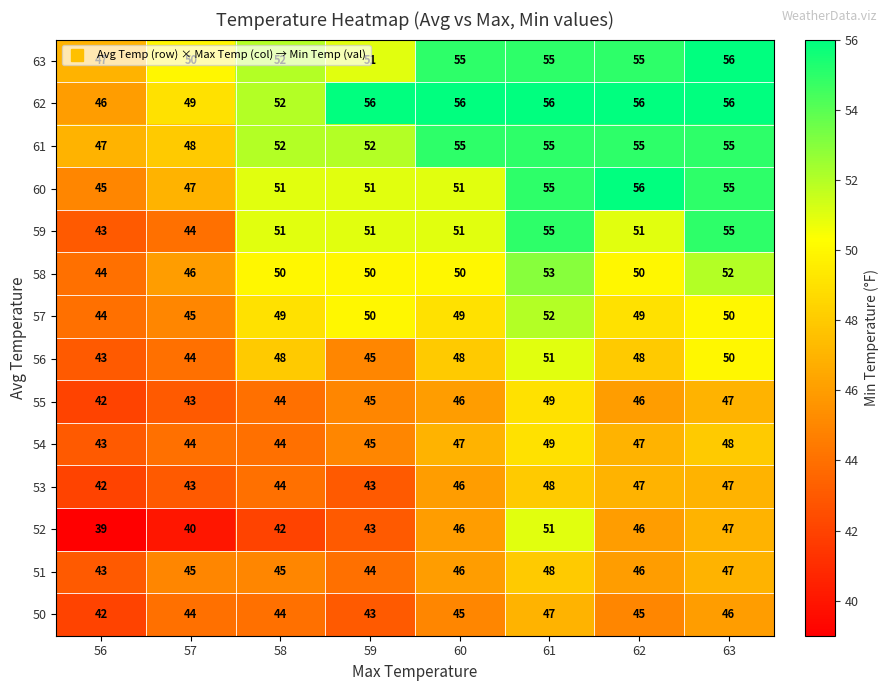

What is the approximate value of 52 at 61?

51